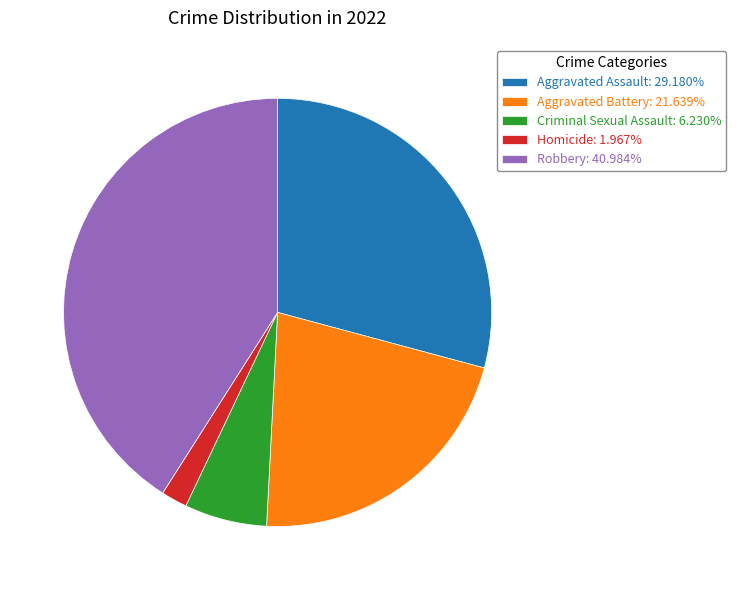

The Homicide slice represents 2% of the pie. True or false?

True